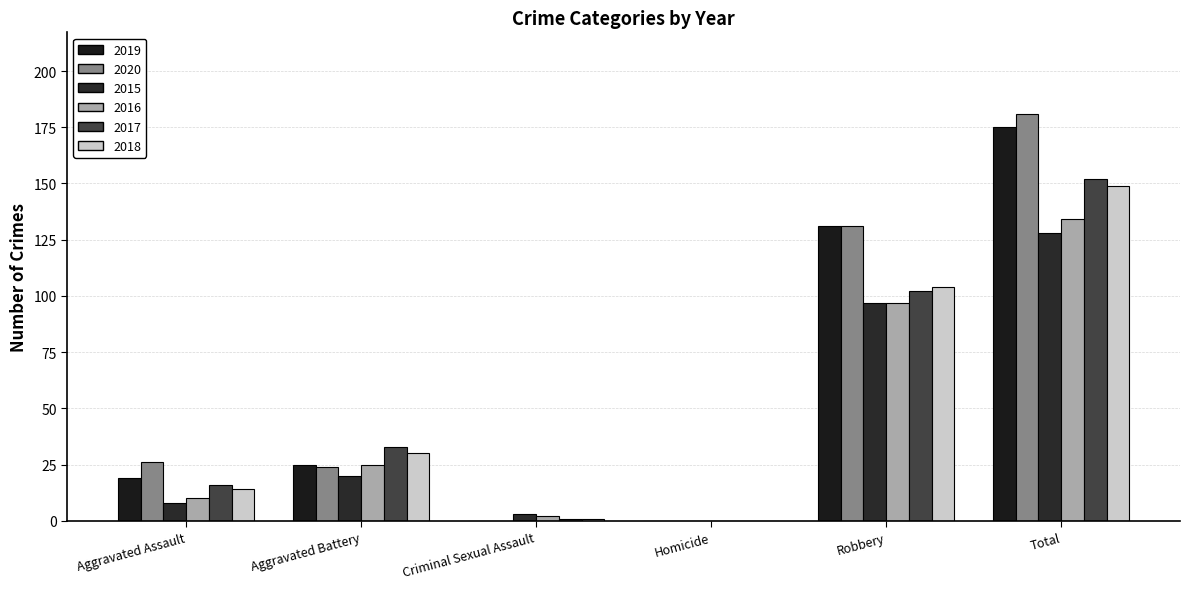

What is the sum of all 2019 values?

350